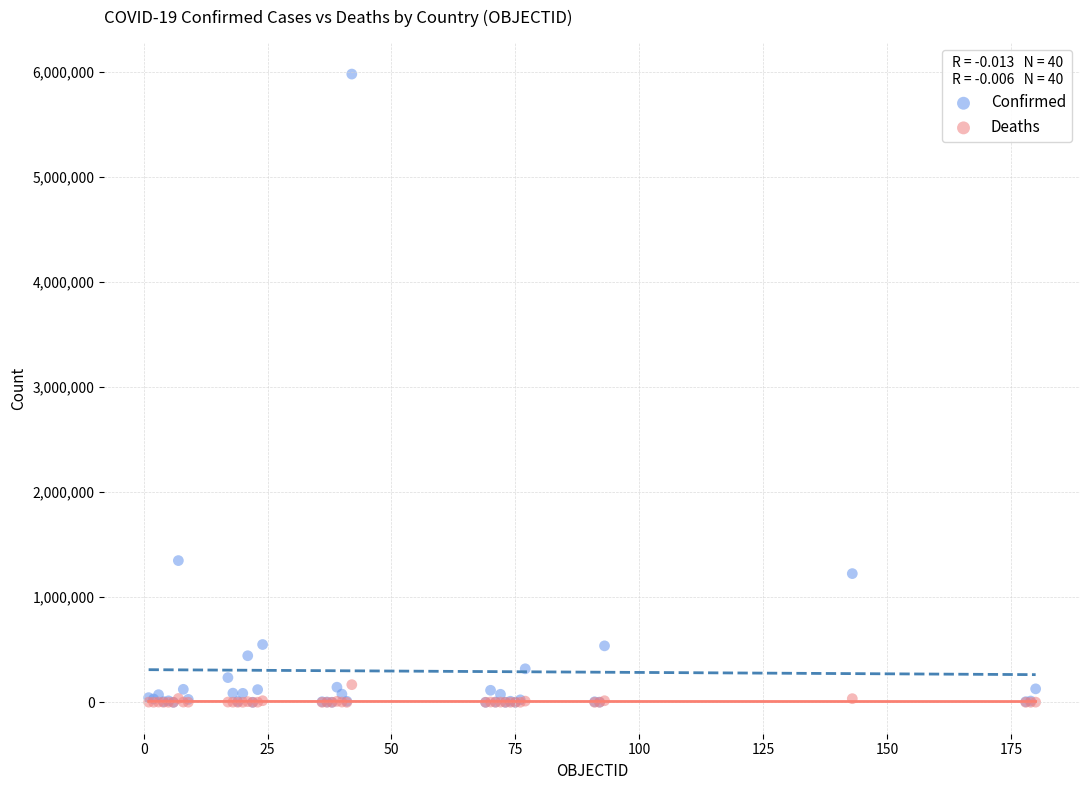

What are all the series names shown in the legend?

Confirmed, Deaths